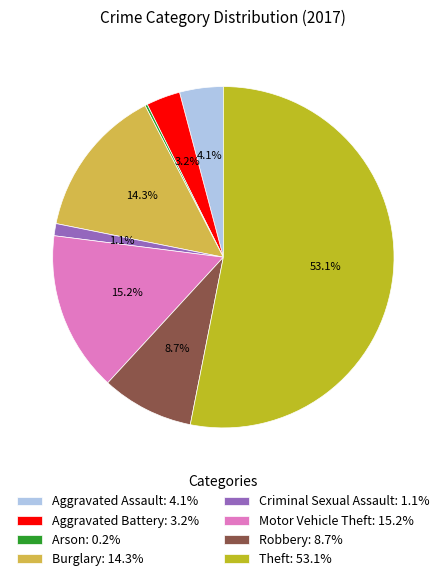

Between Aggravated Assault: 4.1% and Robbery: 8.7%, which is larger?

Robbery: 8.7%